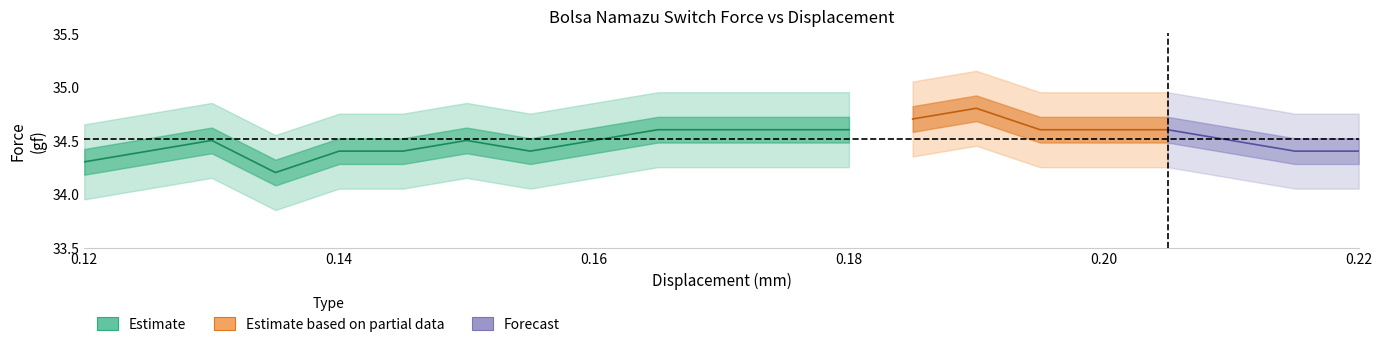

Reading left to right, list all the values displayed in this chart.

Force: 34.3	34.5	34.2	34.4	34.4	34.5	34.4	34.5	34.6	34.6	34.6	34.6	34.7	34.8	34.6	34.6	34.6	34.5	34.4	34.4
Displacement: 0.1	0.1	0.1	0.1	0.1	0.1	0.2	0.2	0.2	0.2	0.2	0.2	0.2	0.2	0.2	0.2	0.2	0.2	0.2	0.2
Mod_Dis: 0.1	0.1	0.1	0.1	0.1	0.1	0.1	0.1	0.1	0.1	0.2	0.2	0.2	0.2	0.2	0.2	0.2	0.2	0.2	0.2